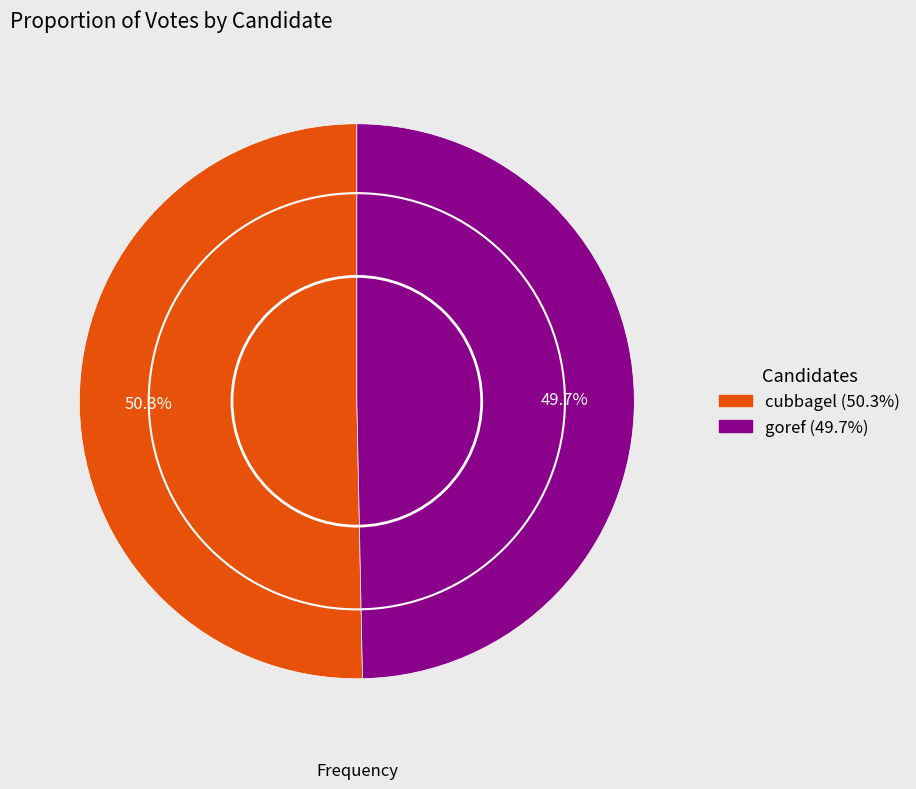

How much of the chart is everything except goref?

50.3%